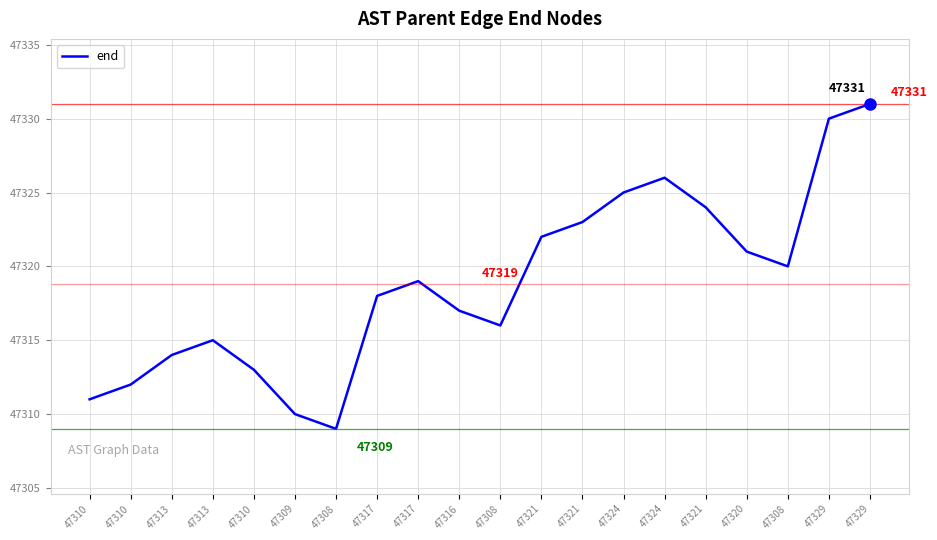

What is the minimum value shown in the chart?

47309